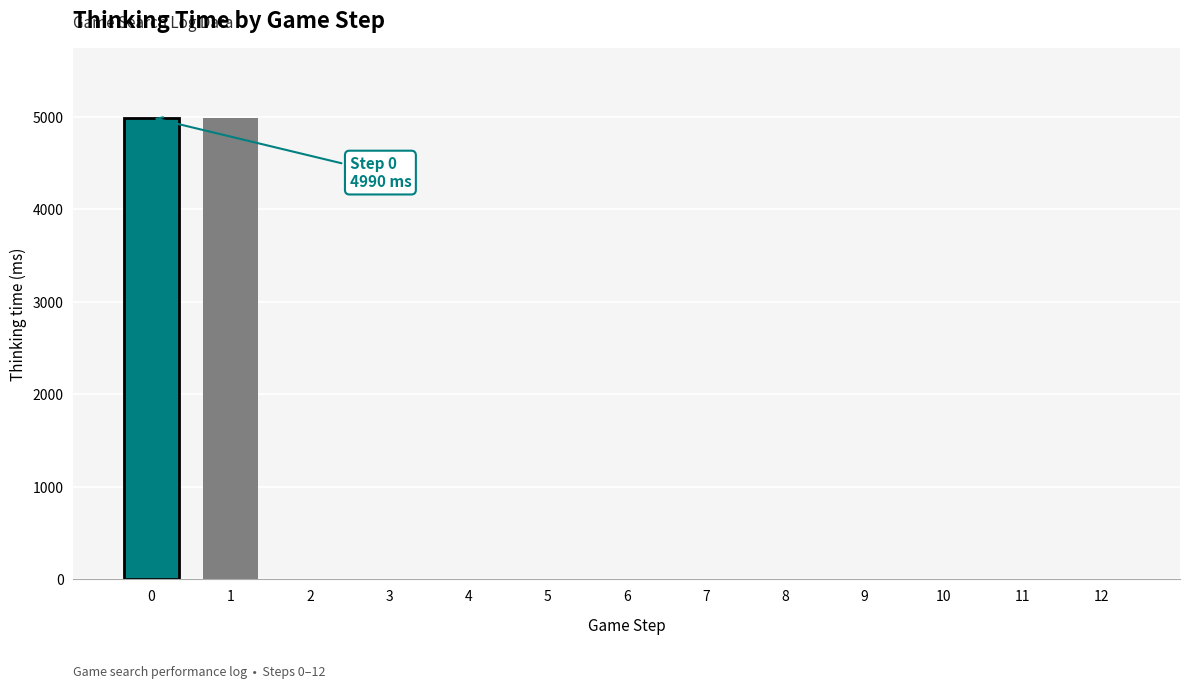

What is the sum of all values?

9992